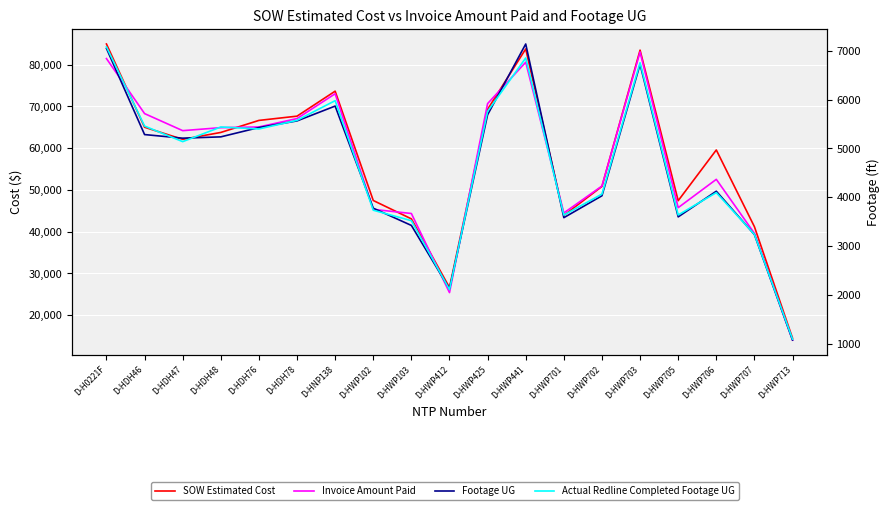

The Actual Redline Completed Footage UG series shows 5107.6 at D-HWP705. True or false?

False